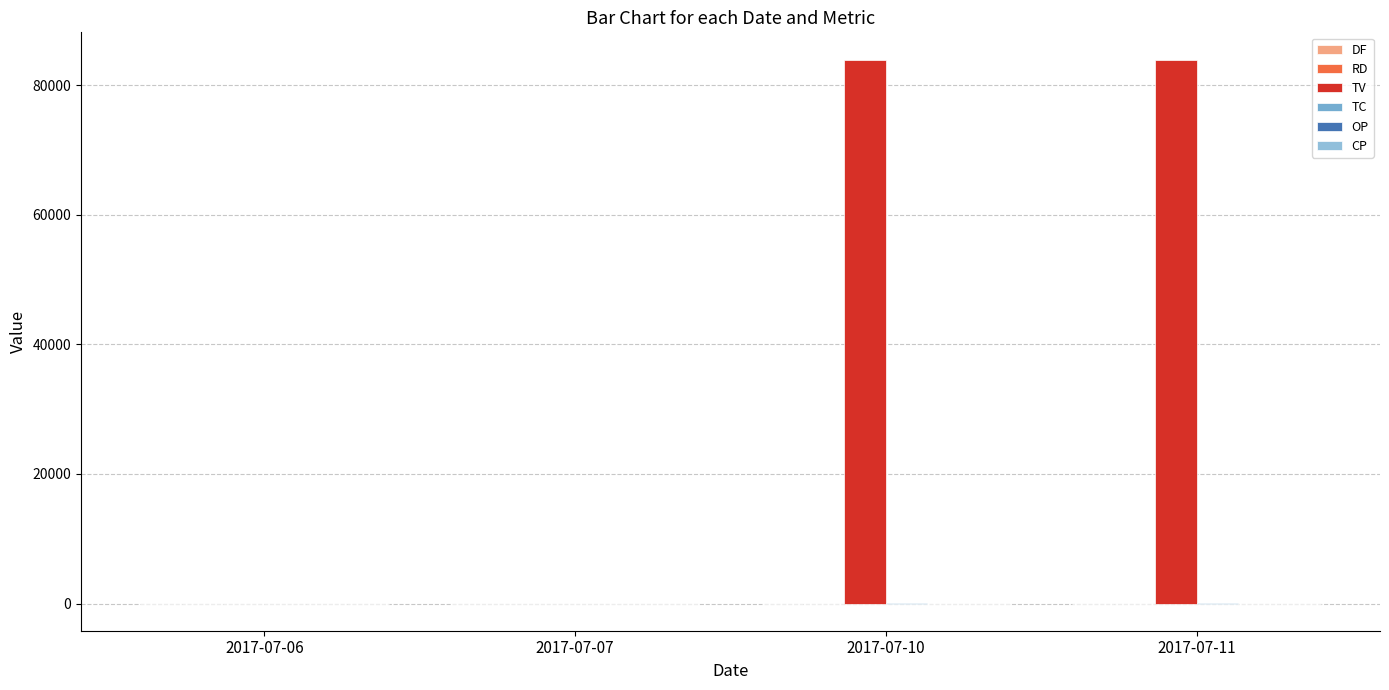

Where is TV nearest to the value 42000?

2017-07-06